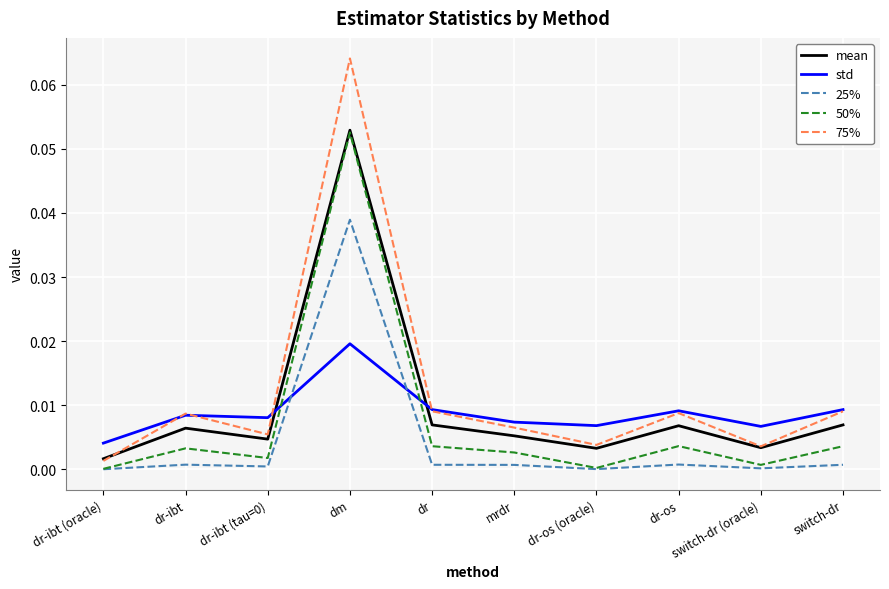

Which series changed the most between dr-os and switch-dr (oracle)?

75%